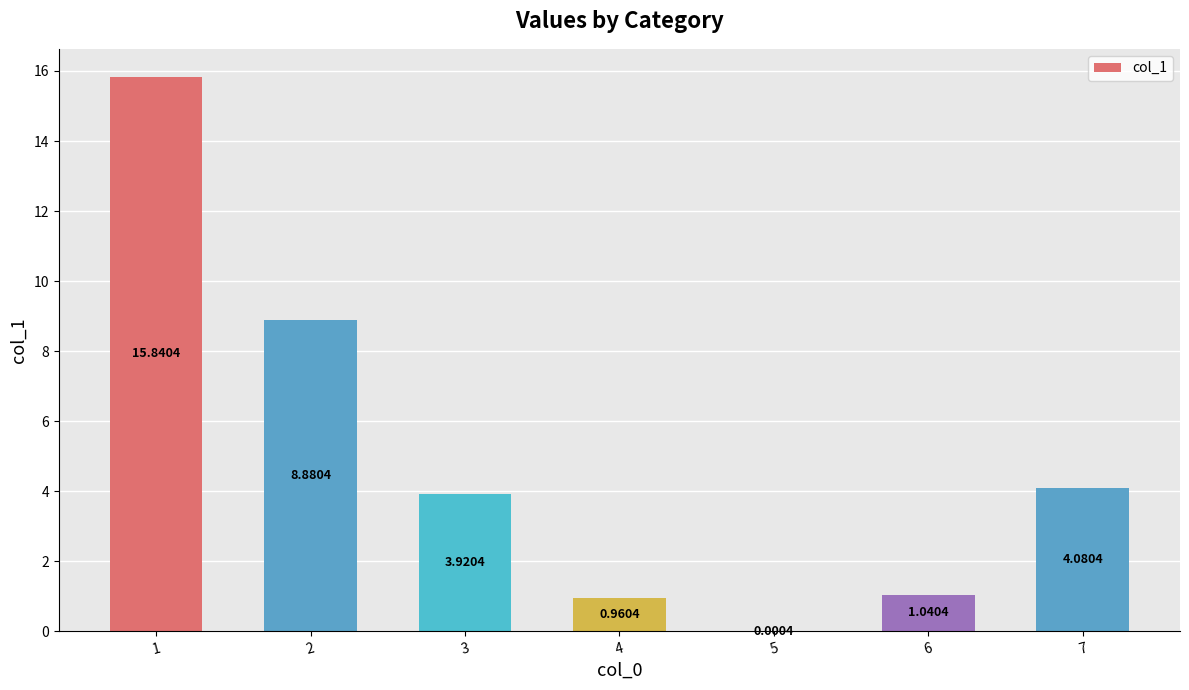

Between 6 and 4, which is larger?

6